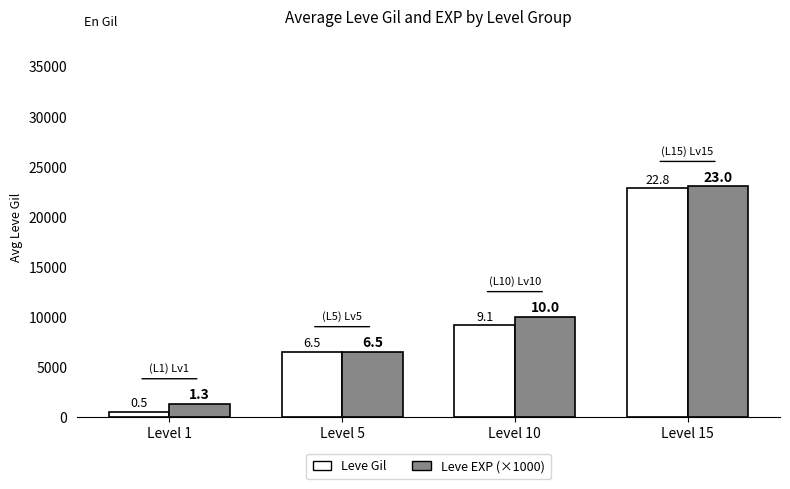

What is the minimum value for Leve Gil?

498